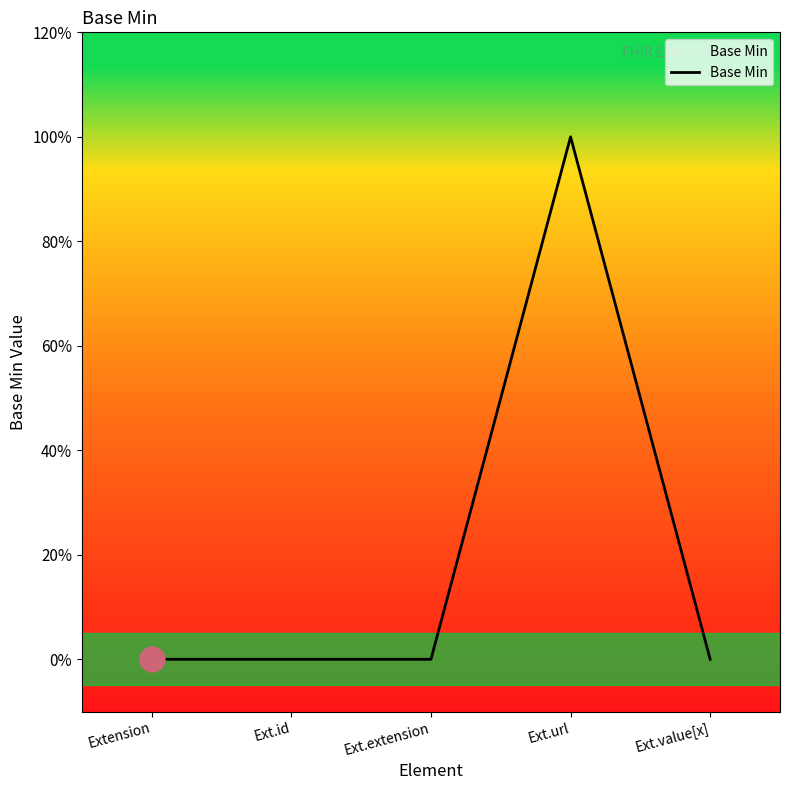

Does the chart have visible grid lines?

No